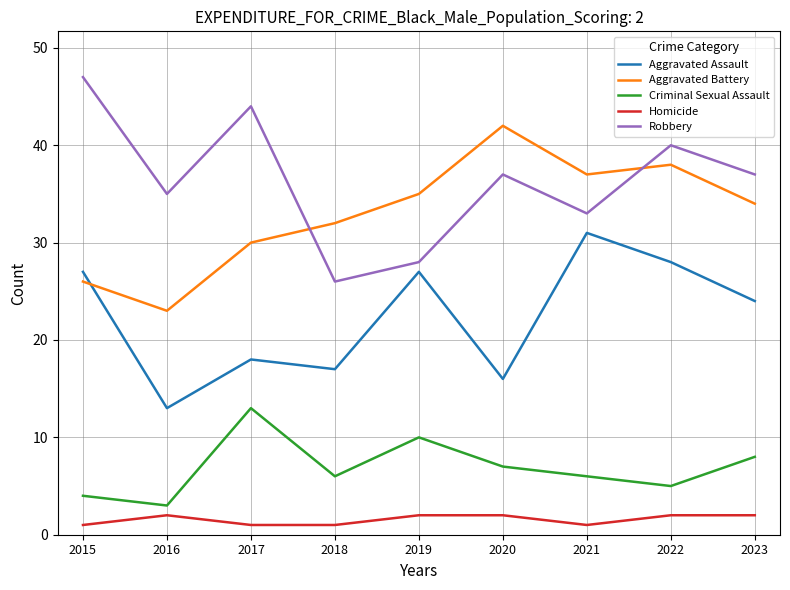

What is the difference between the maximum and minimum values in the Aggravated Assault series?

18